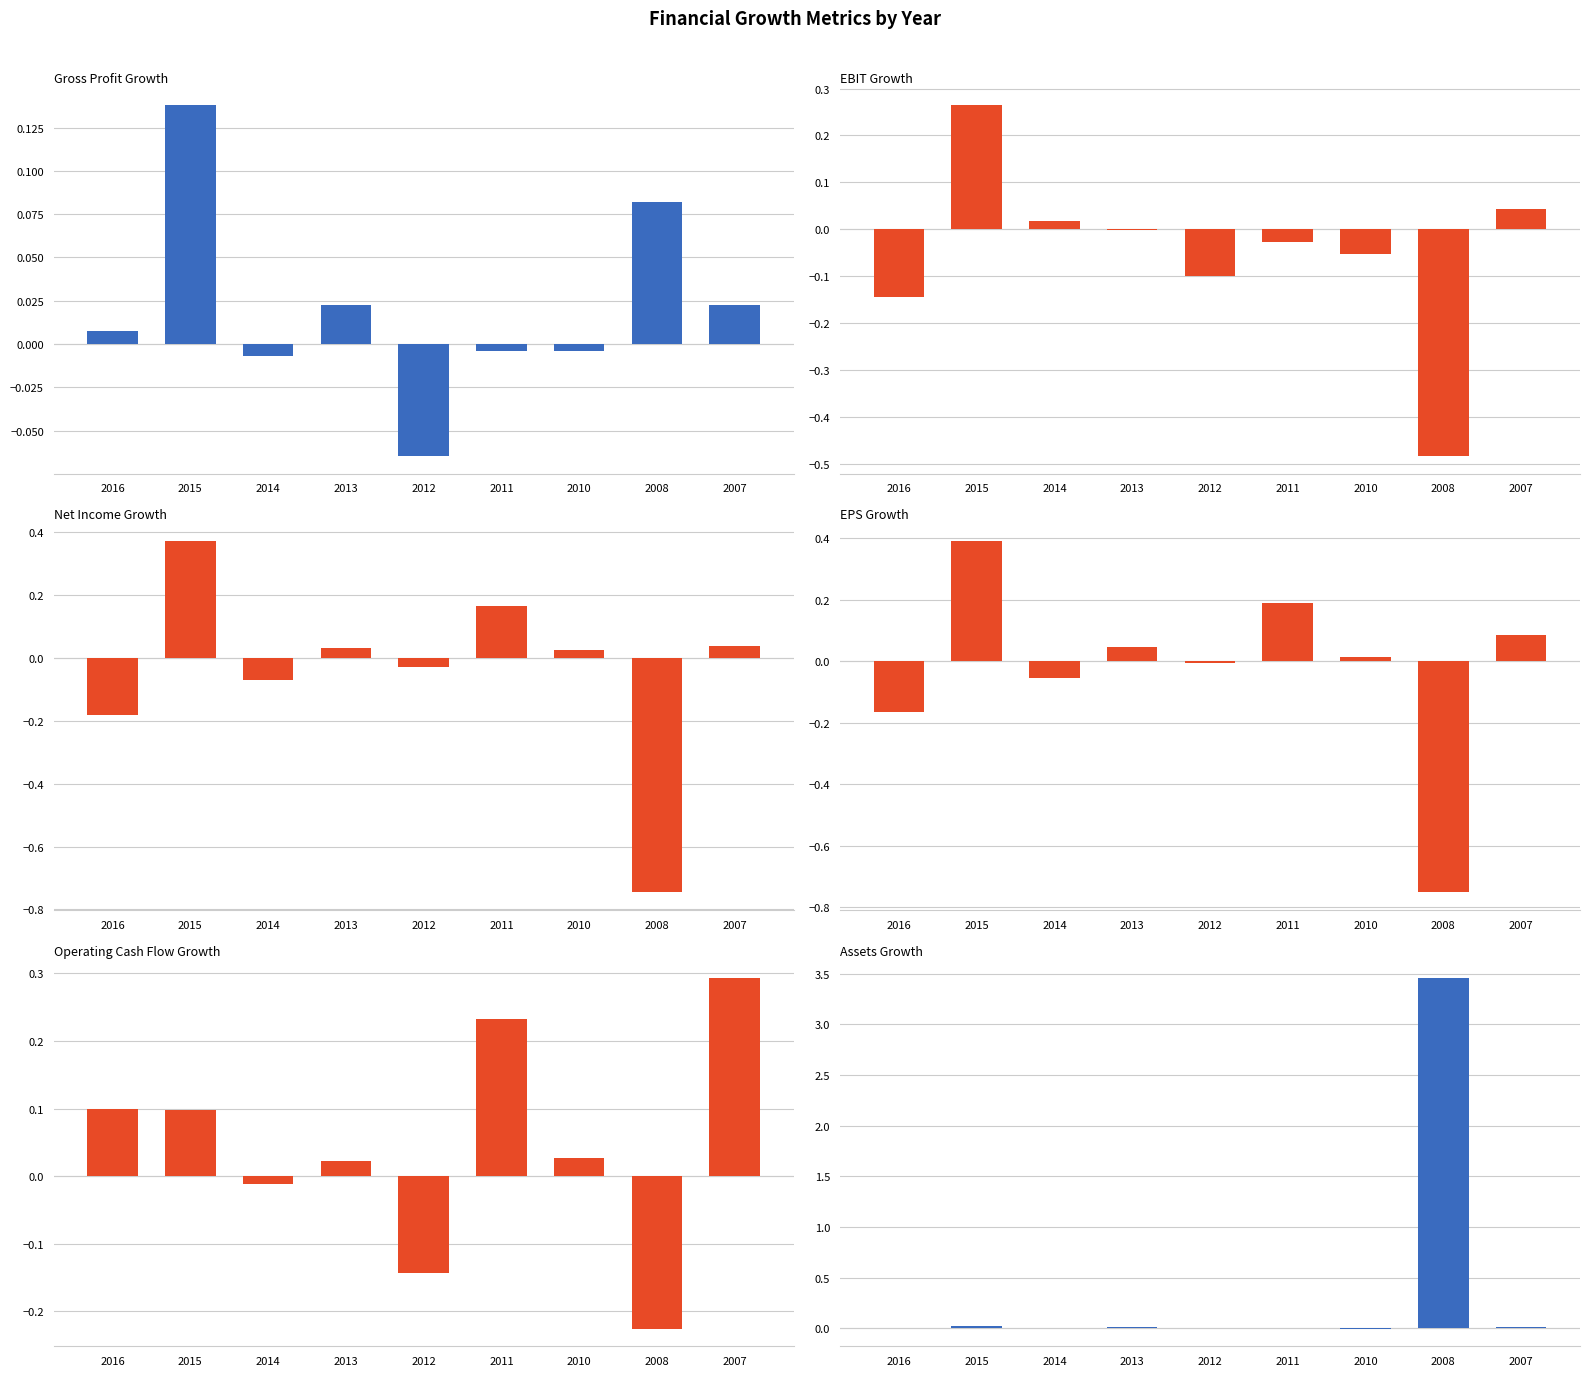

What is the difference between the highest and lowest values at 2015?

0.4